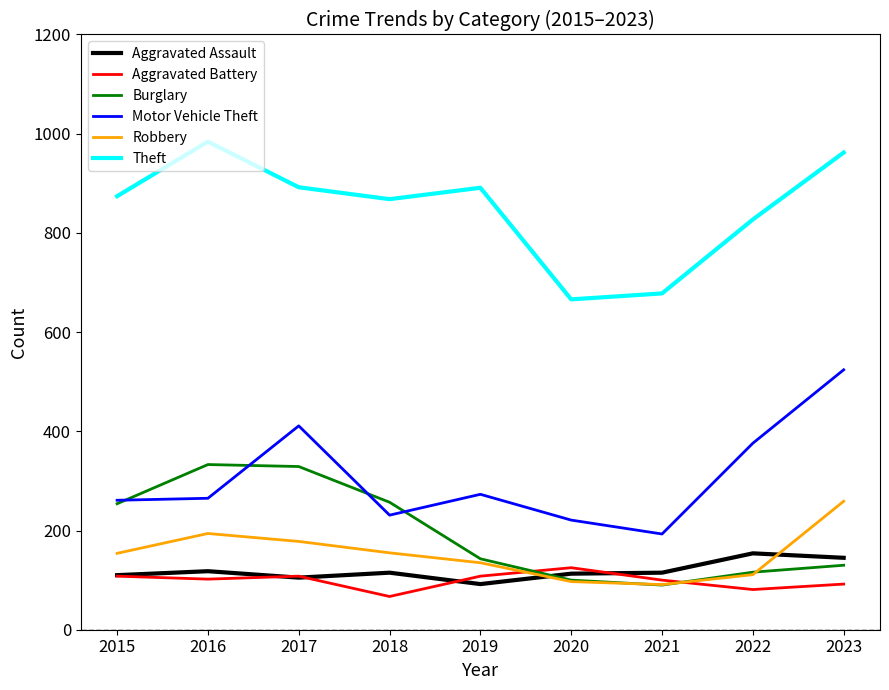

True or false: Theft and Aggravated Assault cross at least once.

False